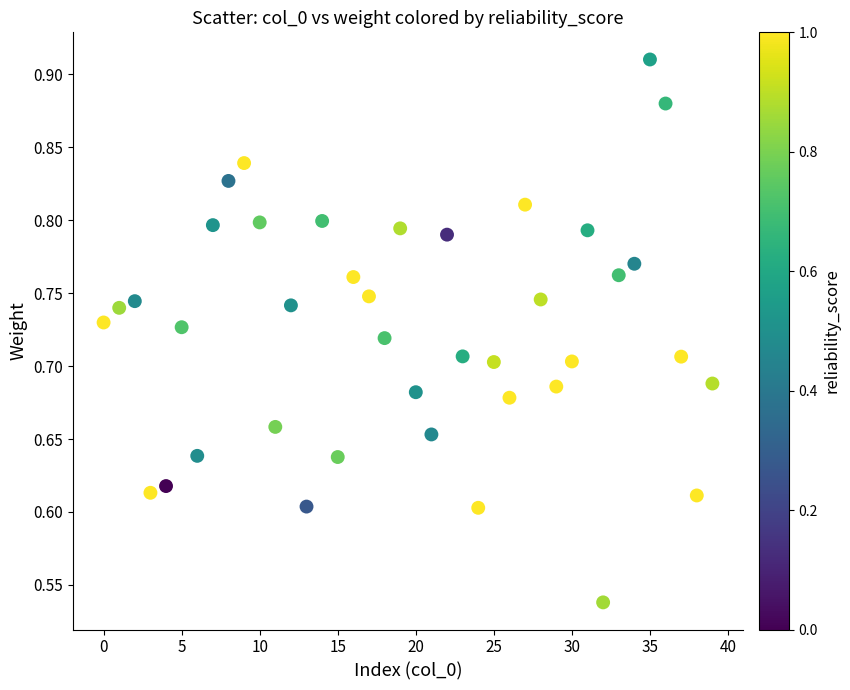

What is the range of Y values (max minus min)?

0.4